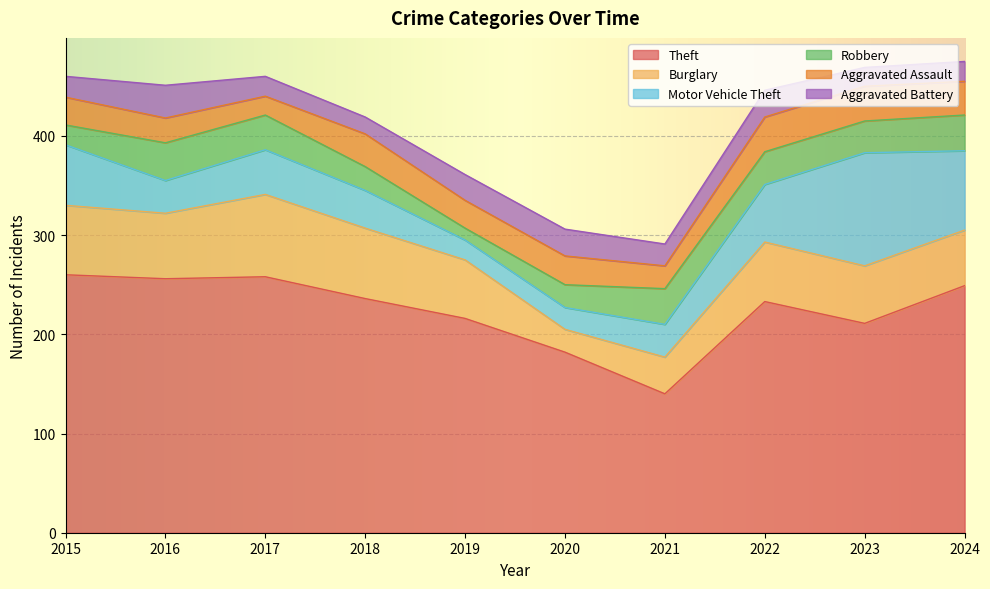

How many data points does each series have?

10